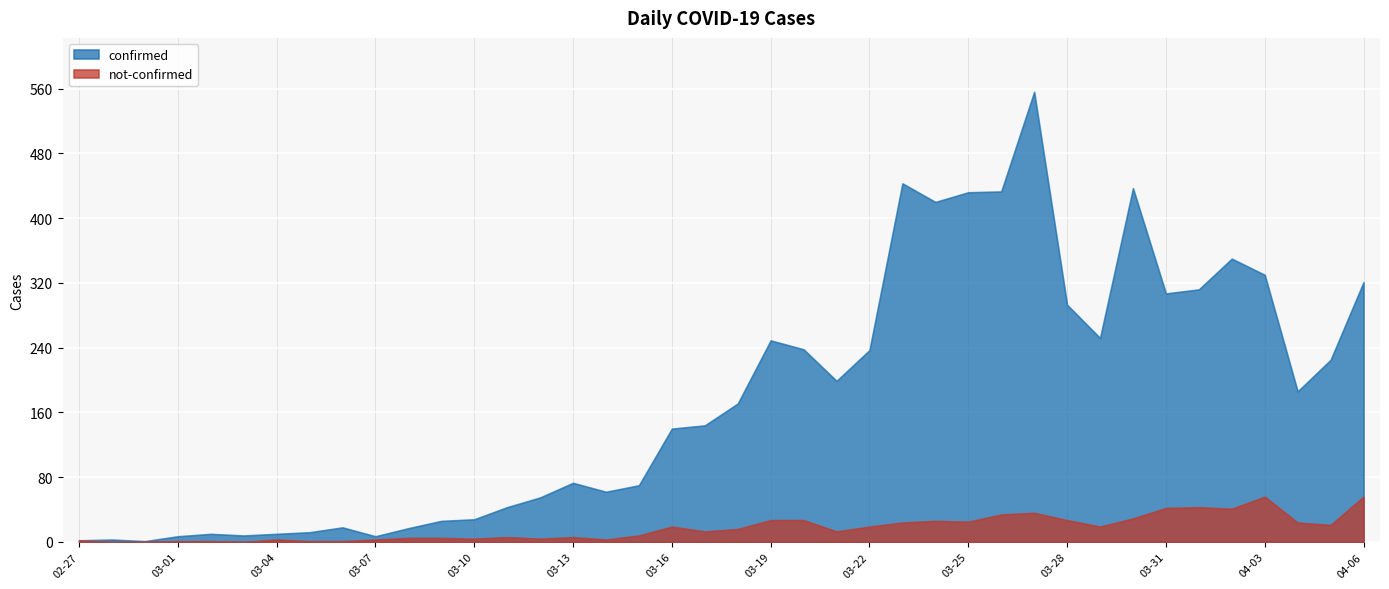

How many lines are shown in the chart?

2